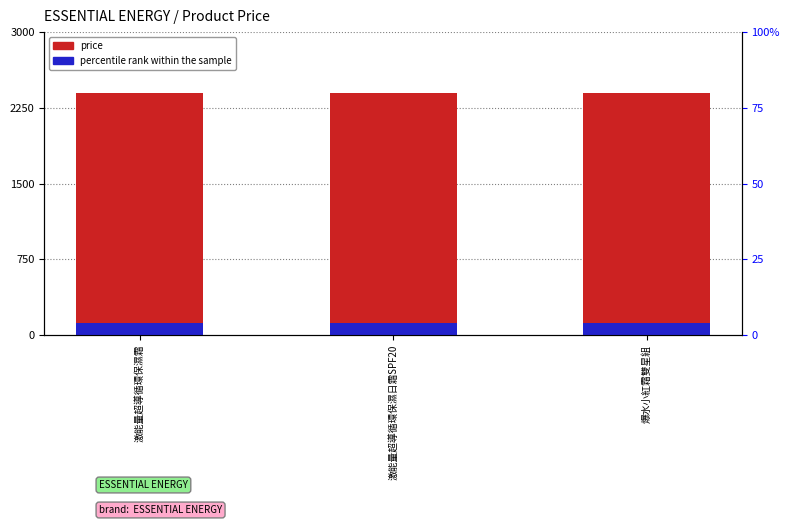

What is the lowest value of the price series?

2400